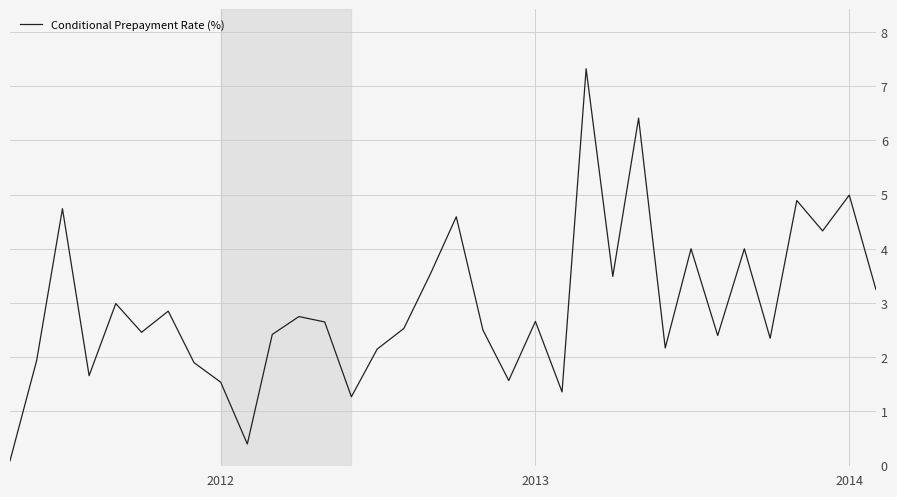

What is the maximum value shown in the chart?

7.3